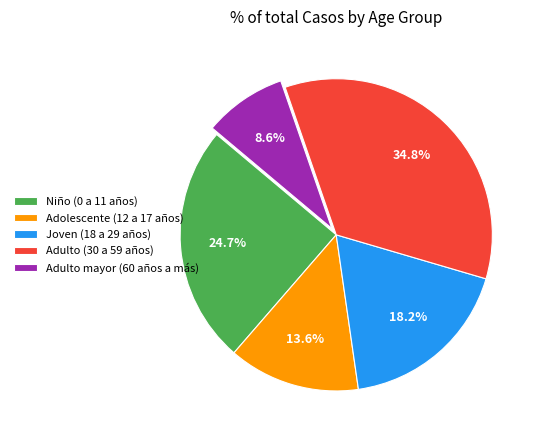

To the nearest percent, what is the average slice percentage?

20%